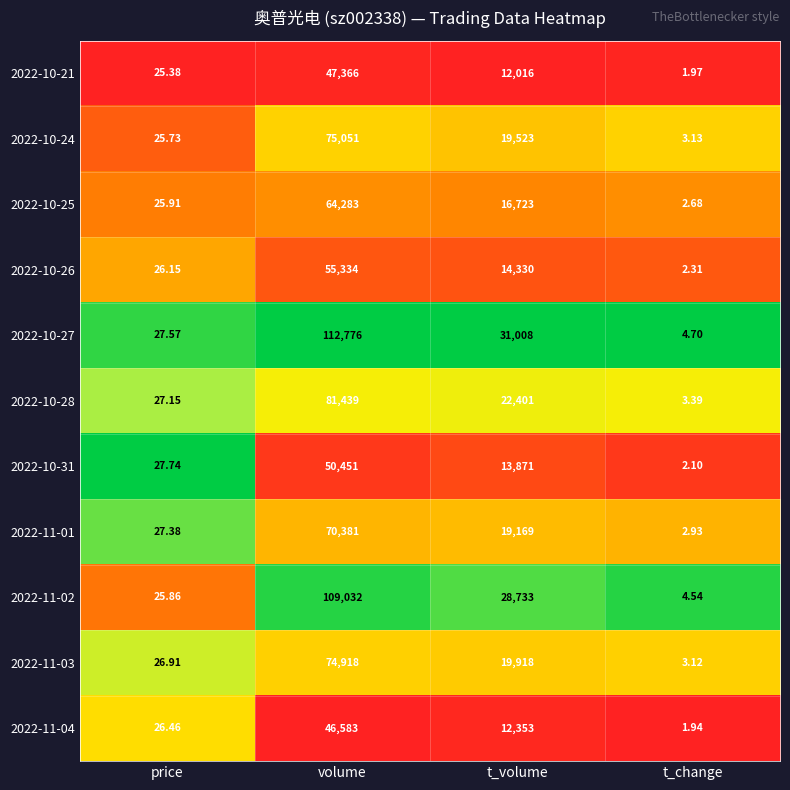

At which label does 2022-10-26 first exceed 14330?

volume